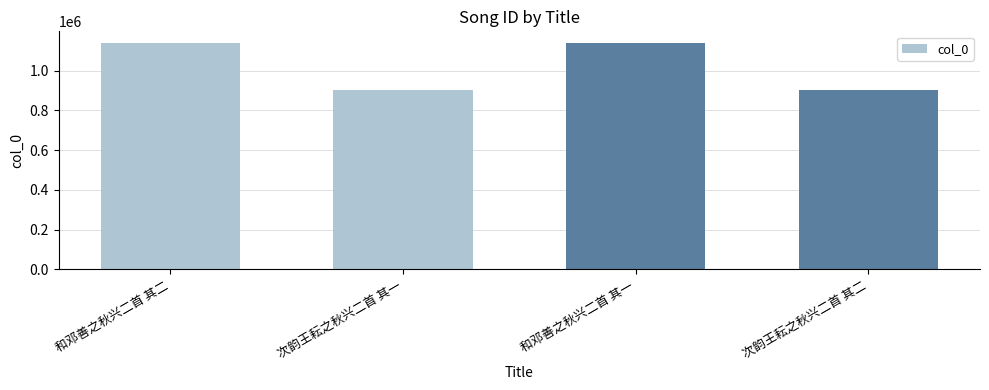

What is the ratio of the value at 和邓善之秋兴二首 其二 to the value at 次韵王耘之秋兴二首 其一?

1.3